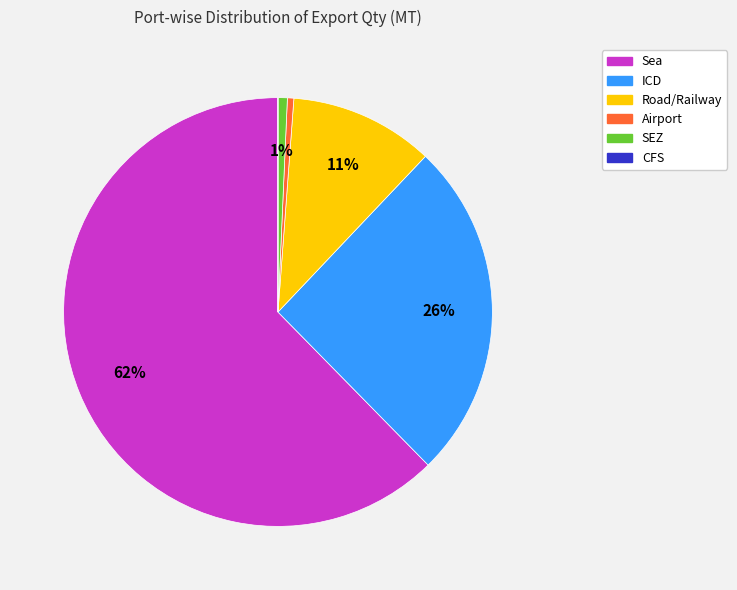

Is there any slice that represents more than half of the pie?

Yes